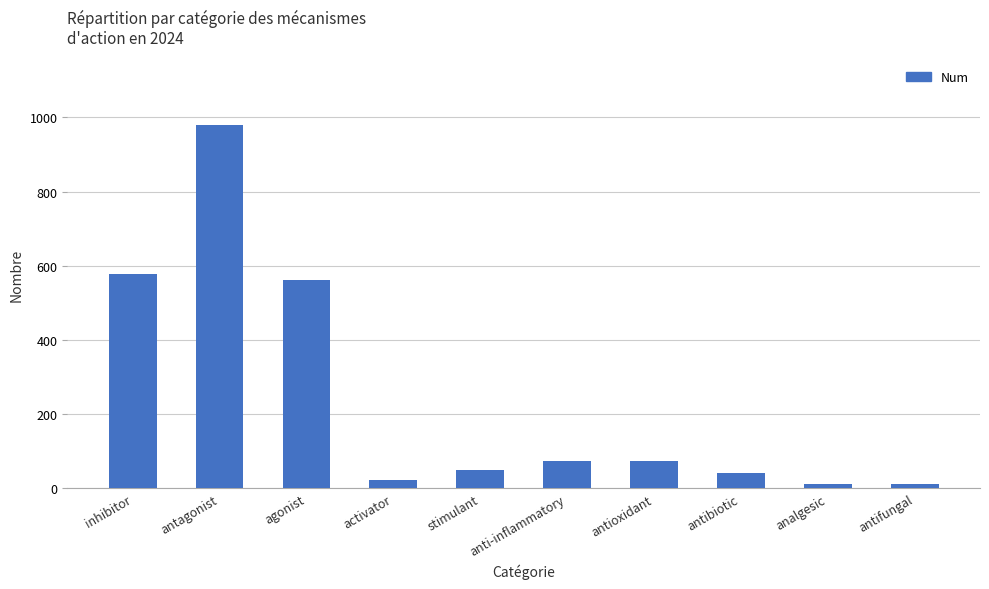

Where is the data nearest to the value 496?

agonist